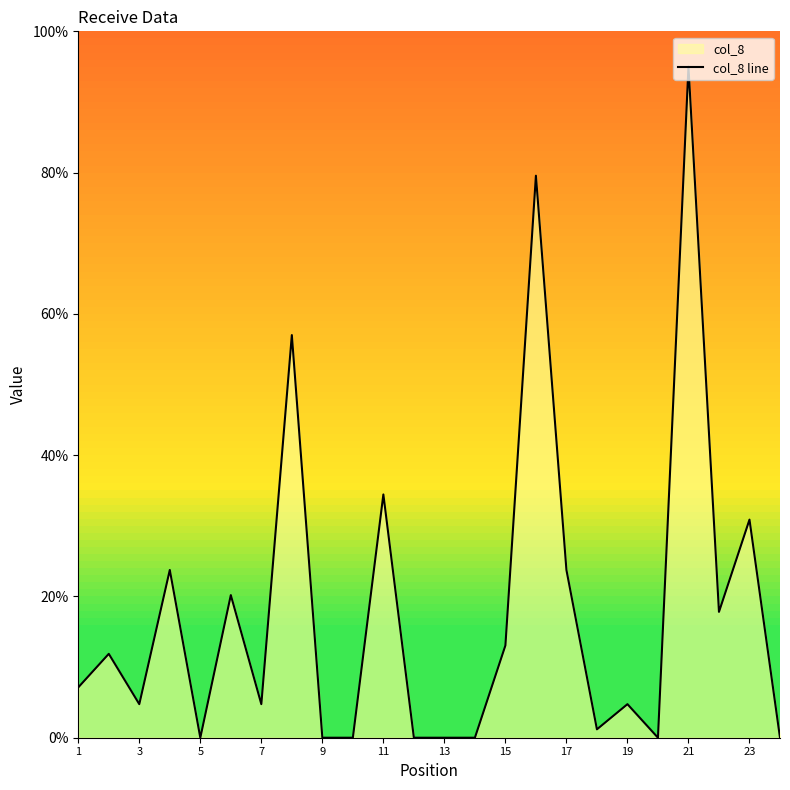

The col_8 line series shows 4.8 at 7. True or false?

True